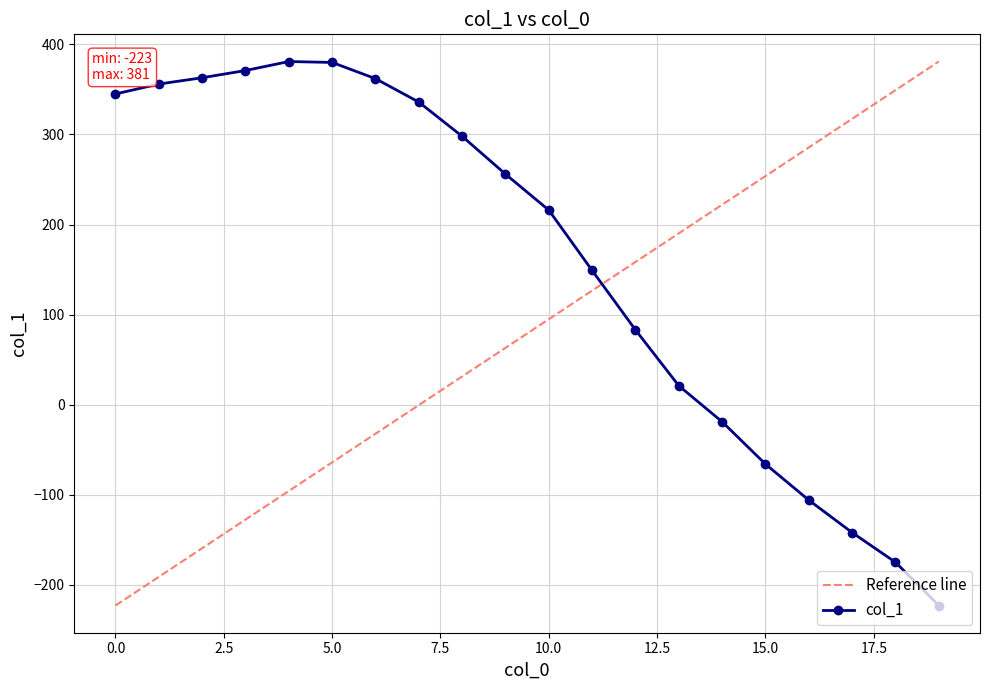

Which series has the largest total across all categories?

col_1